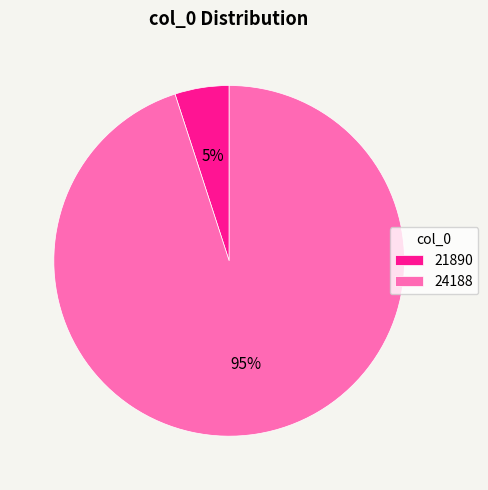

What is the largest slice in the pie chart?

24188